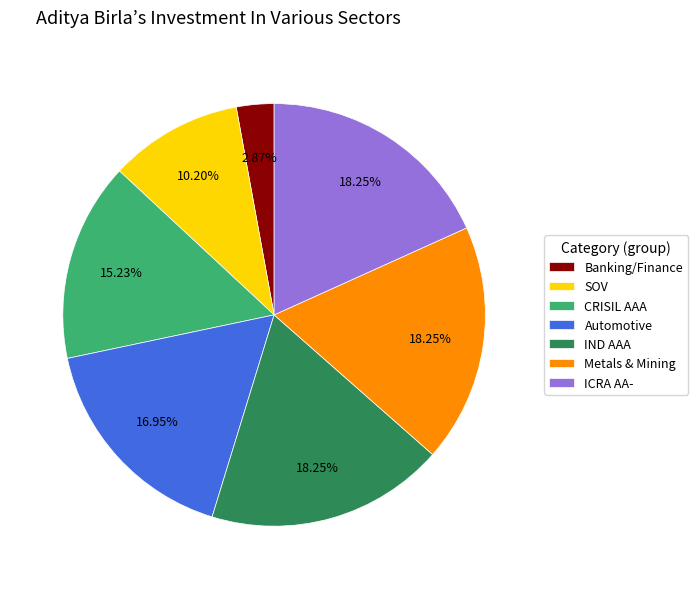

To the nearest percent, what is the difference between the largest and smallest slice percentages?

15%